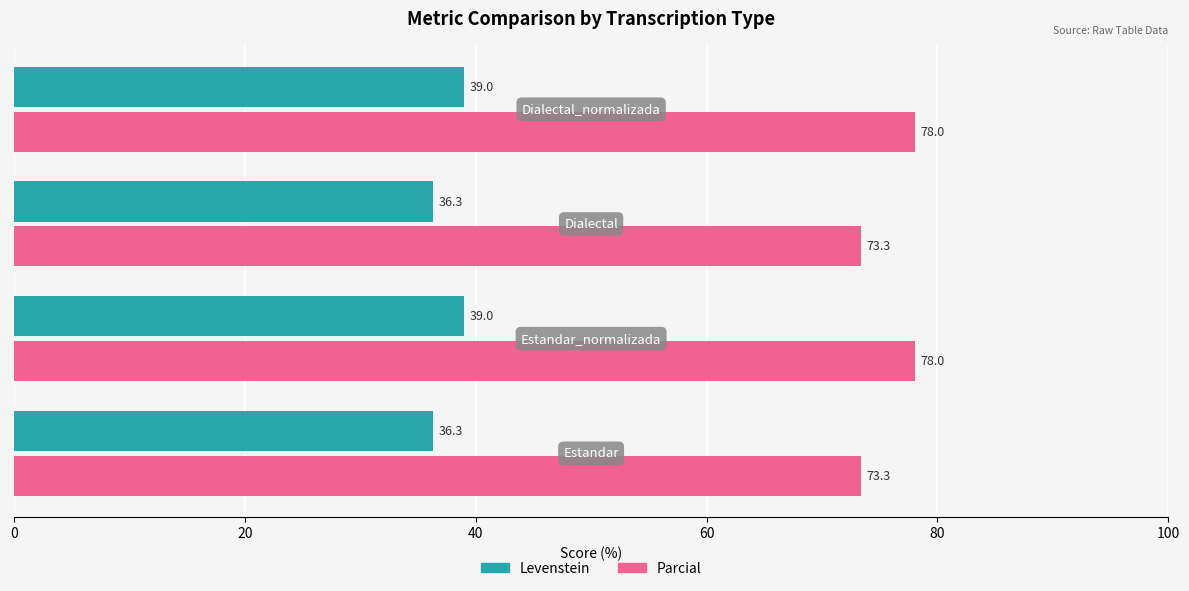

List the series in order of their overall mean, highest first.

Parcial, Levenstein